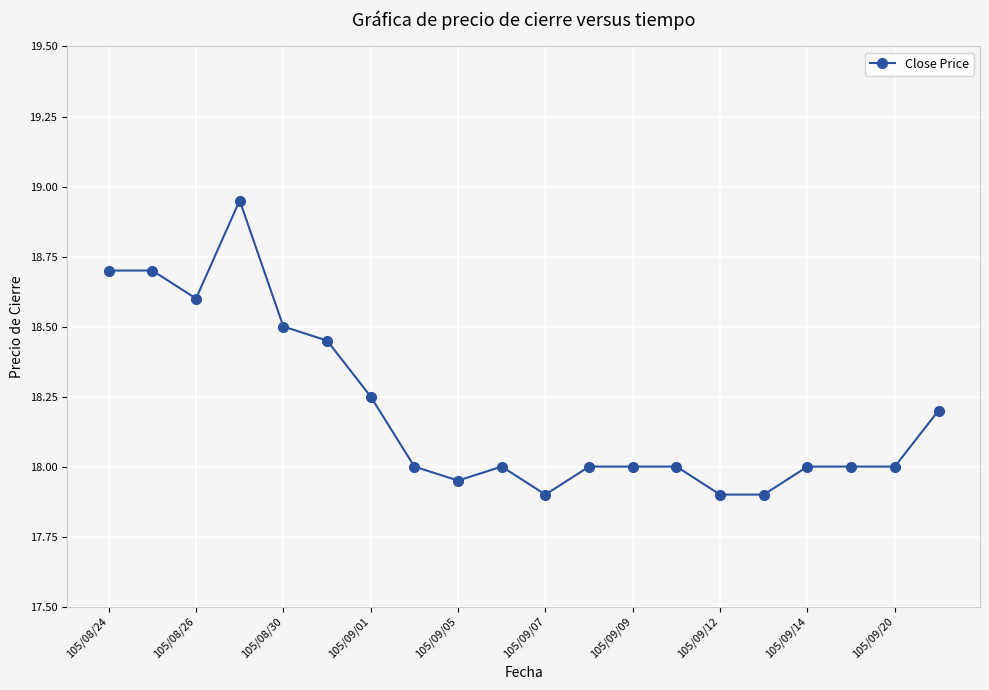

What is the difference between the second highest and minimum values?

0.8